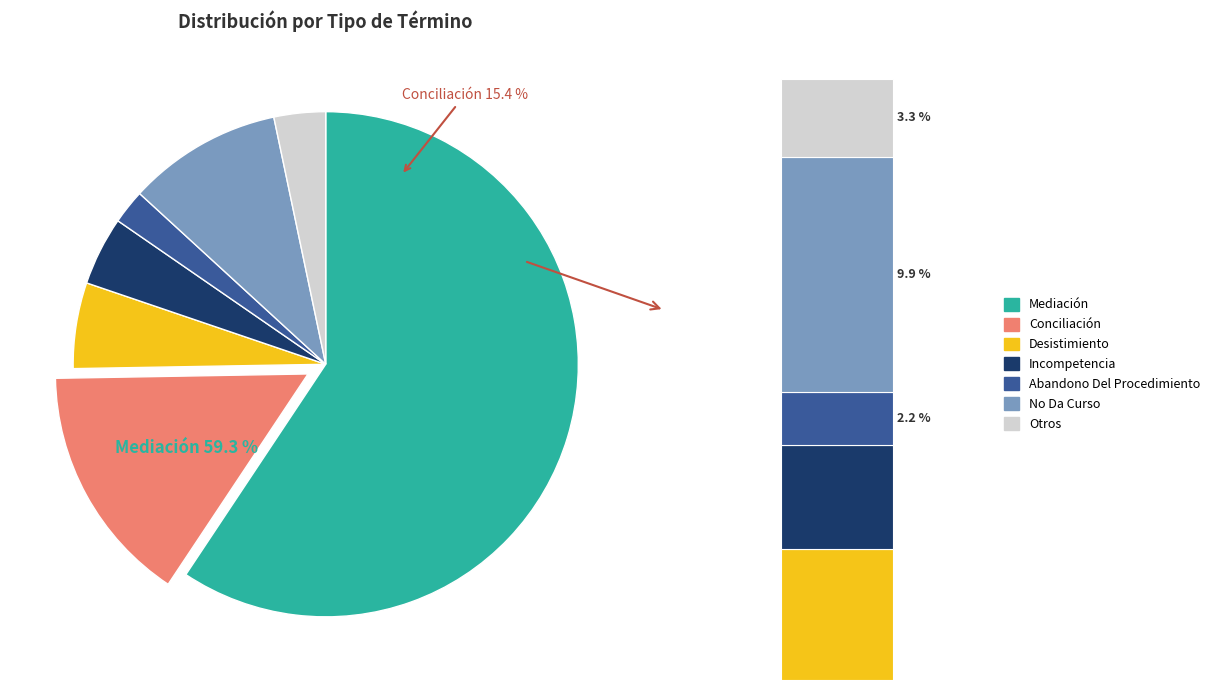

Which slice is the smallest?

Abandono Del Procedimiento